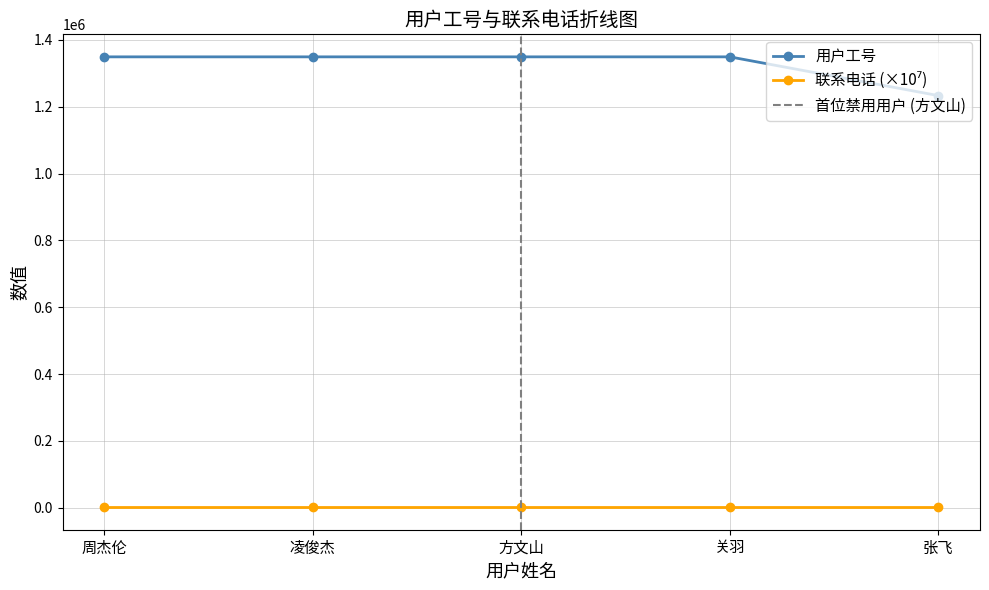

Reading left to right, transcribe all the data shown in this chart.

周杰伦=1349445	凌俊杰=1349446	方文山=1349447	关羽=1349454	张飞=1233455